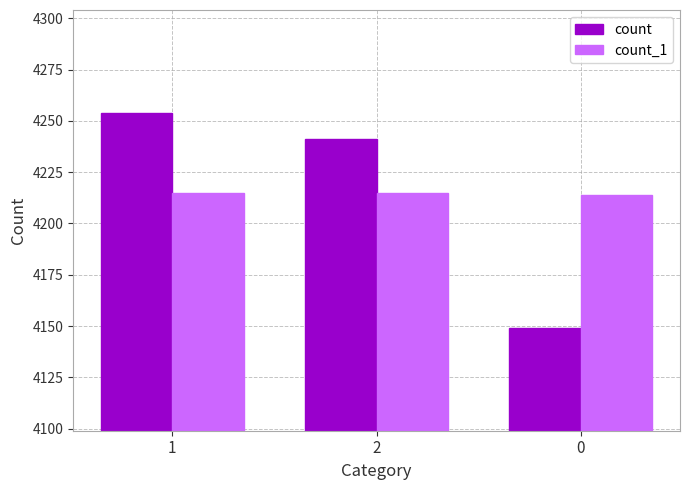

Reading left to right, what are all the values shown in this chart?

count: 1=4254	2=4241	0=4149
count_1: 1=4215	2=4215	0=4214